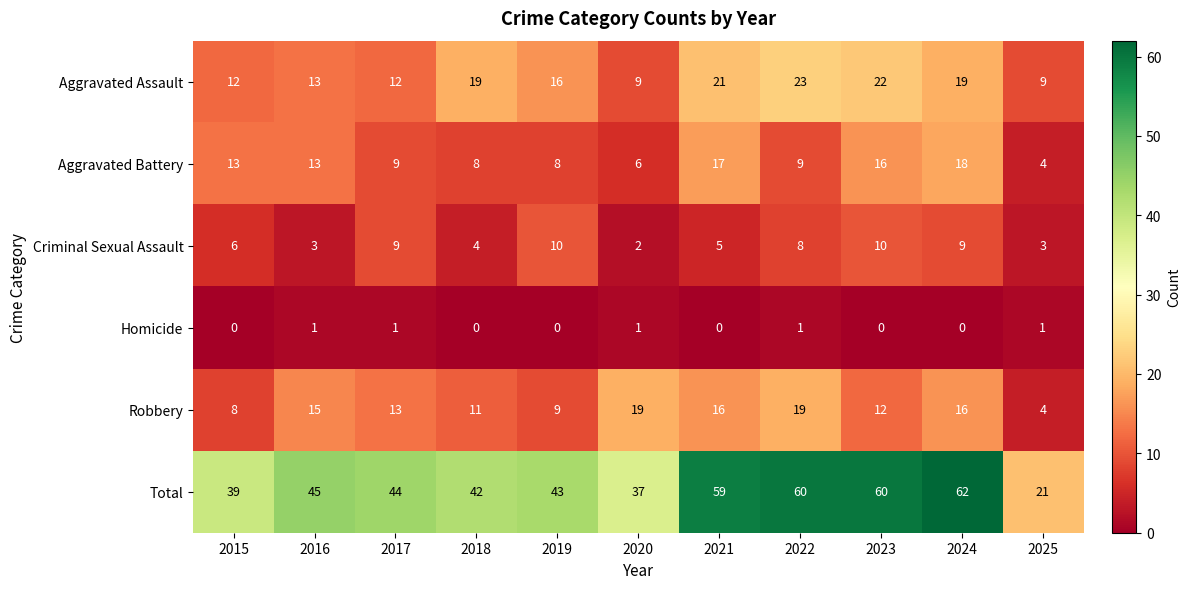

Which series has the largest total across all categories?

Total